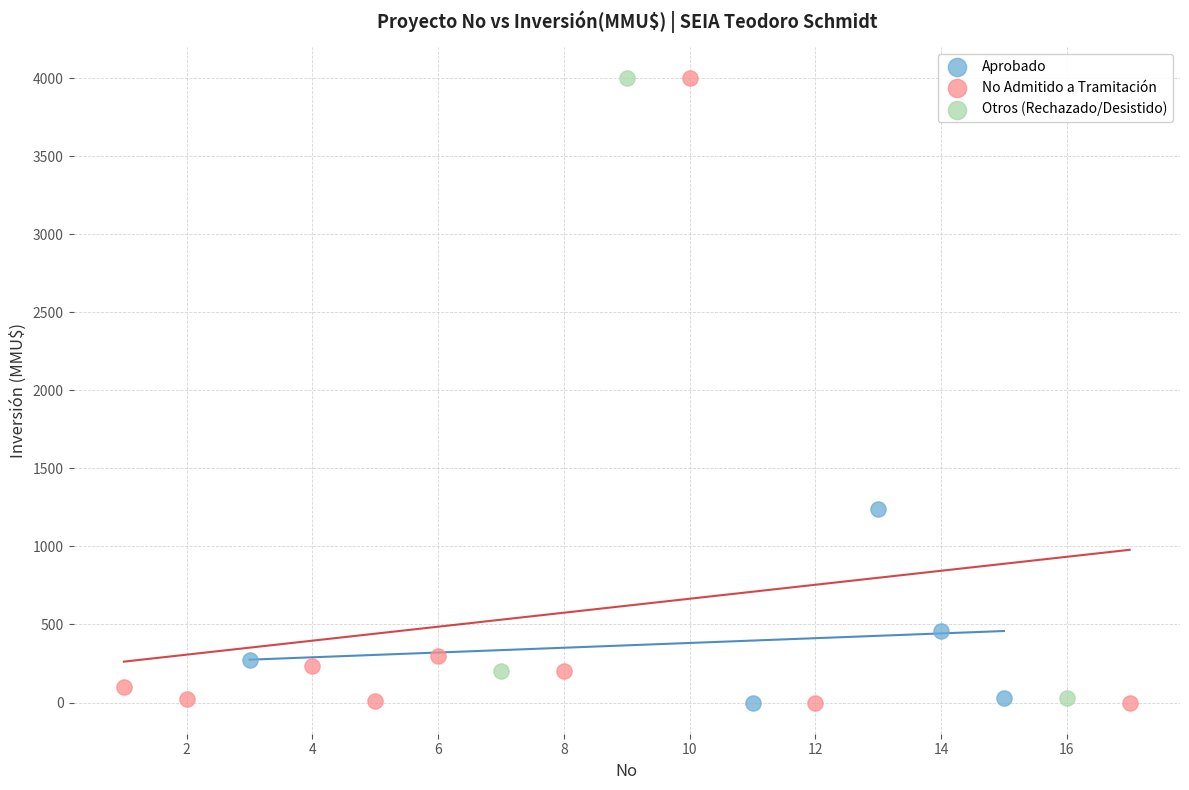

What are all the series names shown in the legend?

Aprobado, No Admitido a Tramitación, Otros (Rechazado/Desistido)